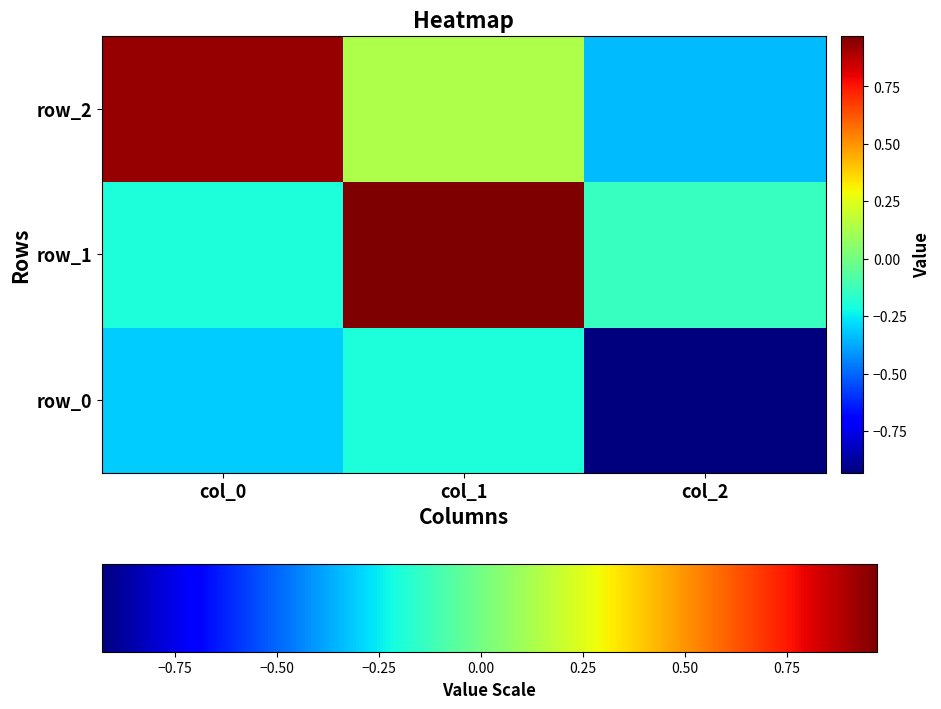

What is the spread (max minus min) of values at col_0?

1.2